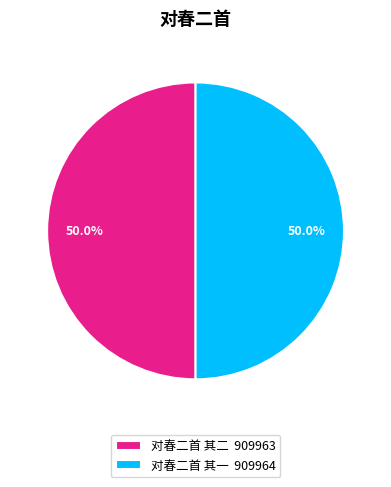

Approximately how many times larger is the value at 对春二首 其一 909964 compared to 对春二首 其二 909963?

1.0